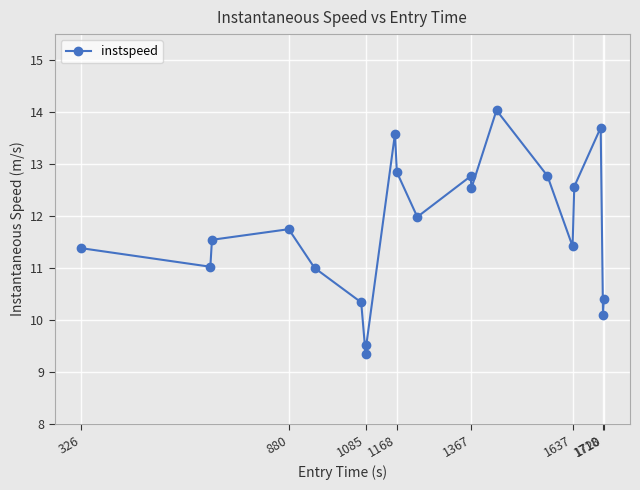

How many data points does each series have?

20